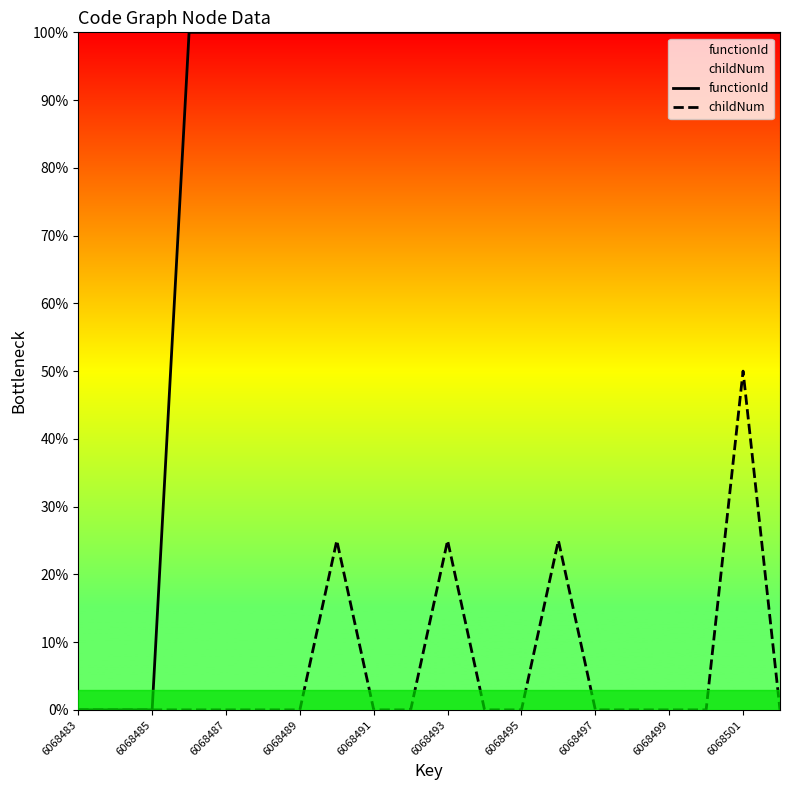

The childNum series shows 31 at 6068497. True or false?

False